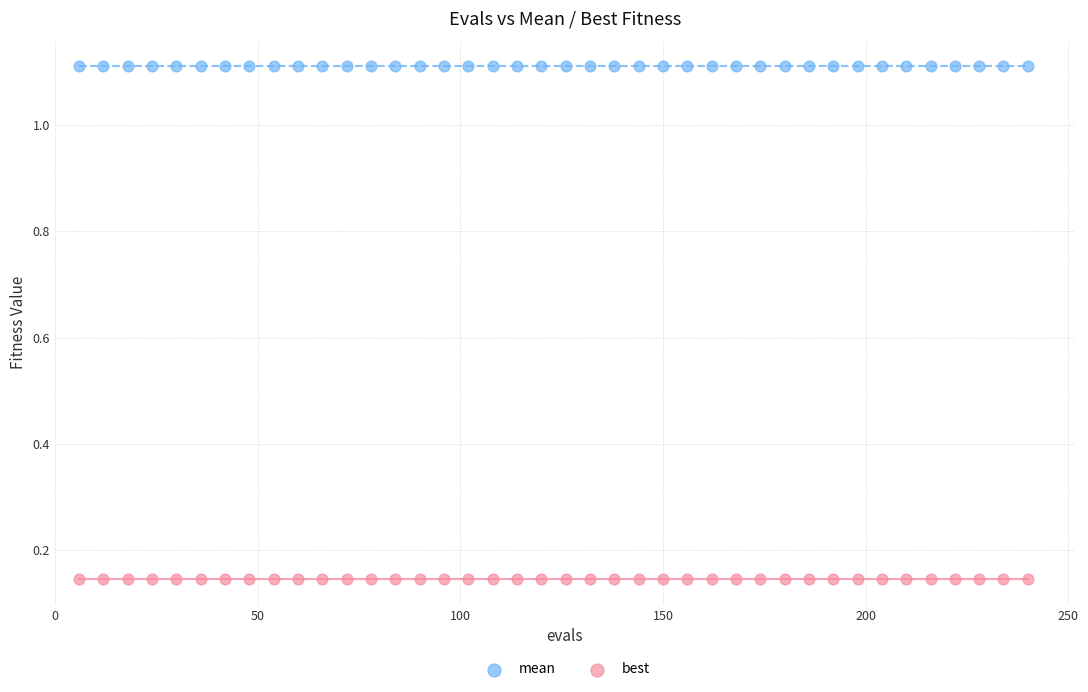

What are all the series names shown in the legend?

mean, best